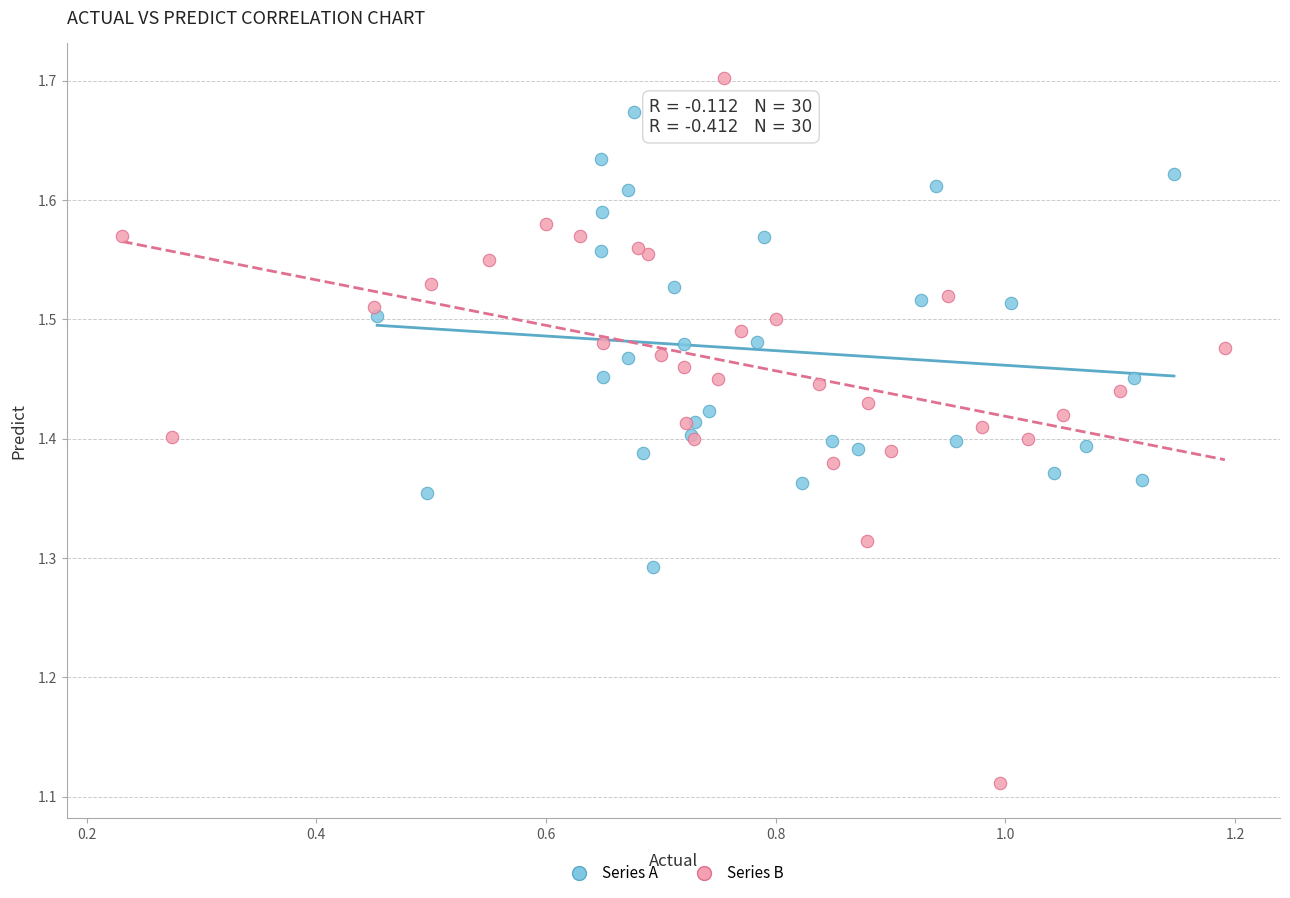

Which series reaches the maximum Y coordinate?

Series B